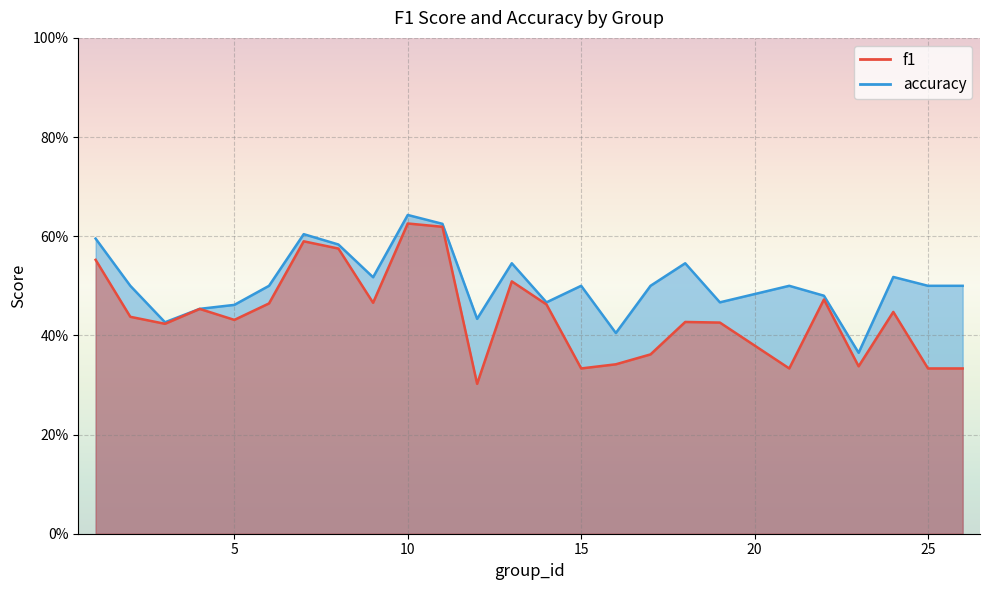

At which category is the sum across all series the highest?

10